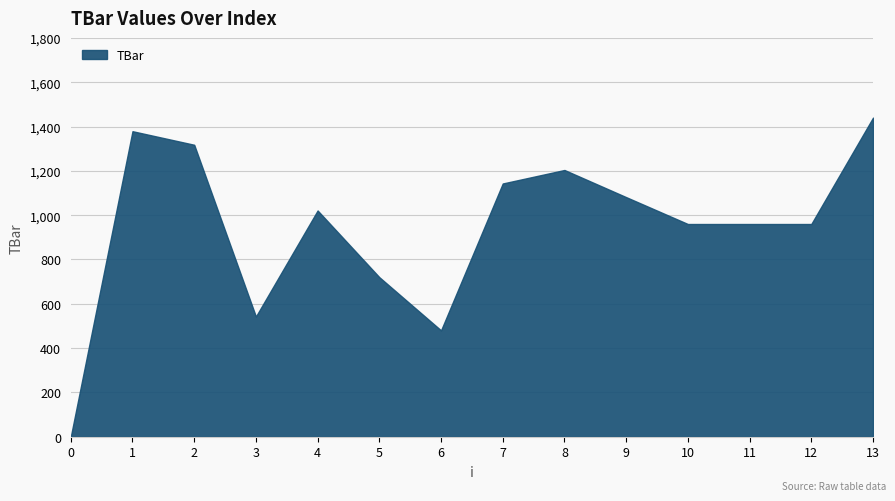

Reading right to left, what are all the values shown in this chart?

13=1440.0	12=960.0	11=960.0	10=960.0	9=1081.3	8=1203.8	7=1142.9	6=480.0	5=720.0	4=1021.0	3=542.4	2=1317.6	1=1378.9	0=0.0